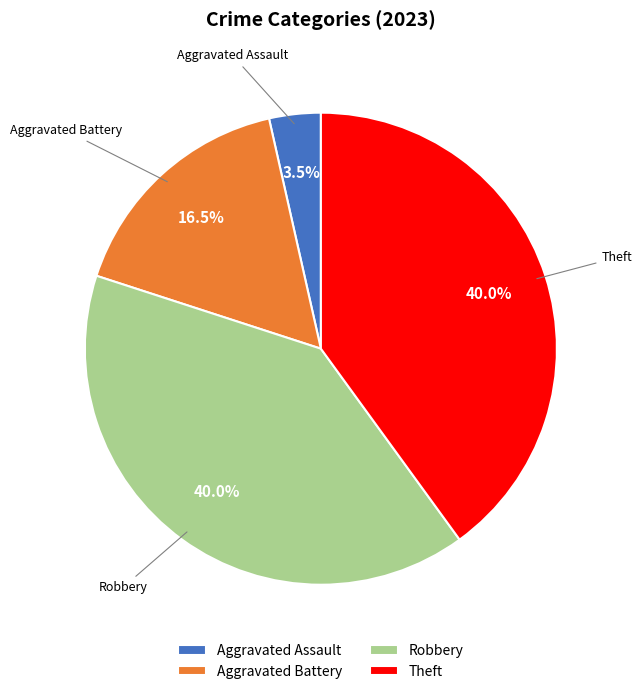

The Aggravated Assault slice represents 15% of the pie. True or false?

False